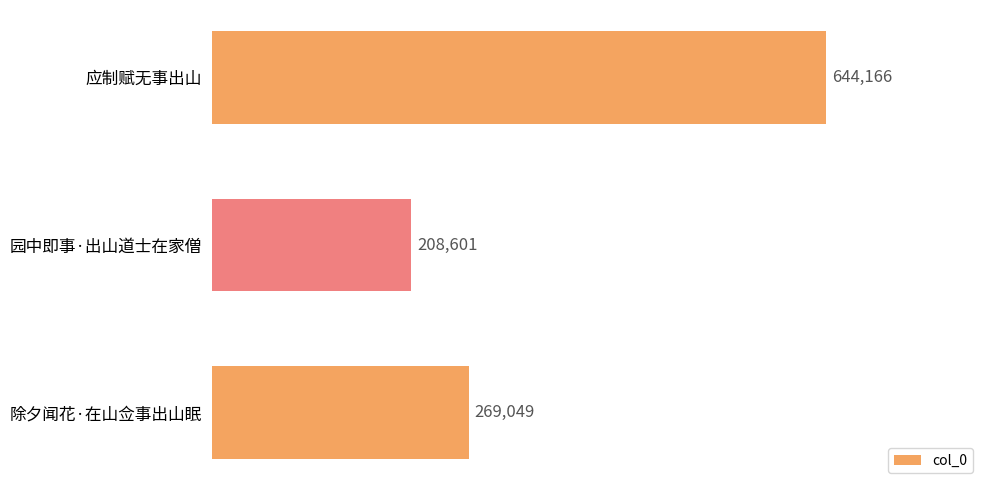

Does the chart contain stacked bars?

No